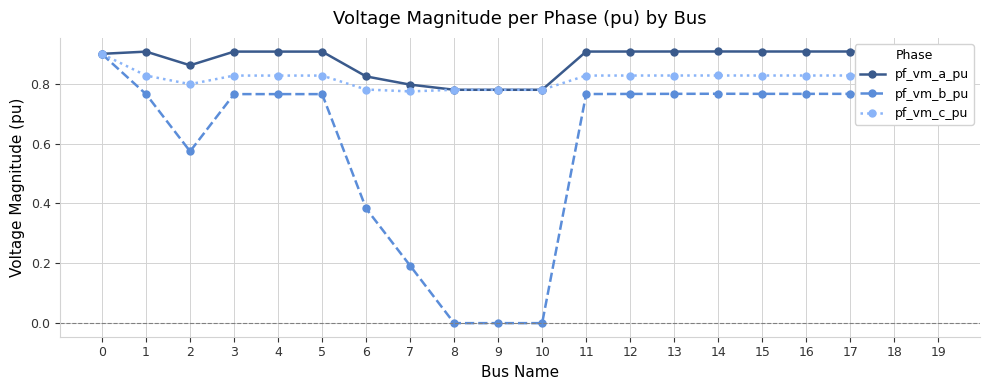

Does the chart have visible grid lines?

Yes